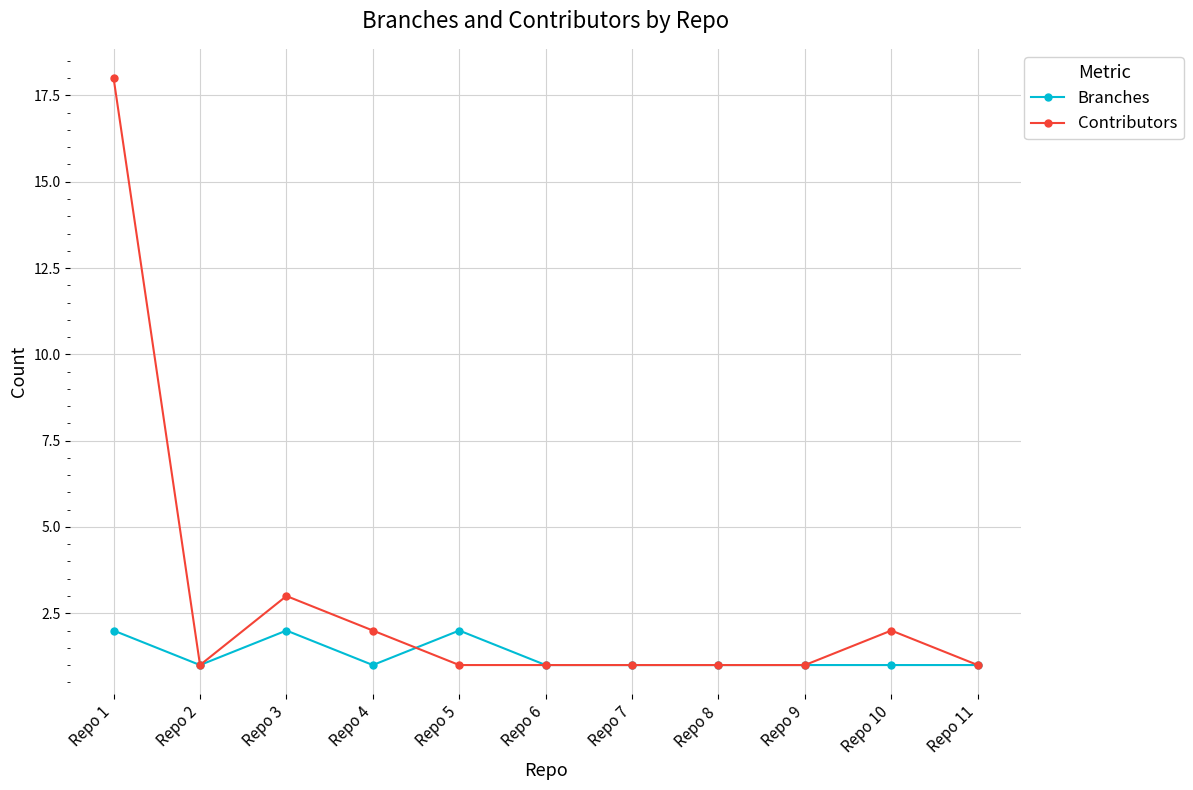

Reading left to right, list all the values displayed in this chart.

Branches: 2	1	2	1	2	1	1	1	1	1	1
Contributors: 18	1	3	2	1	1	1	1	1	2	1